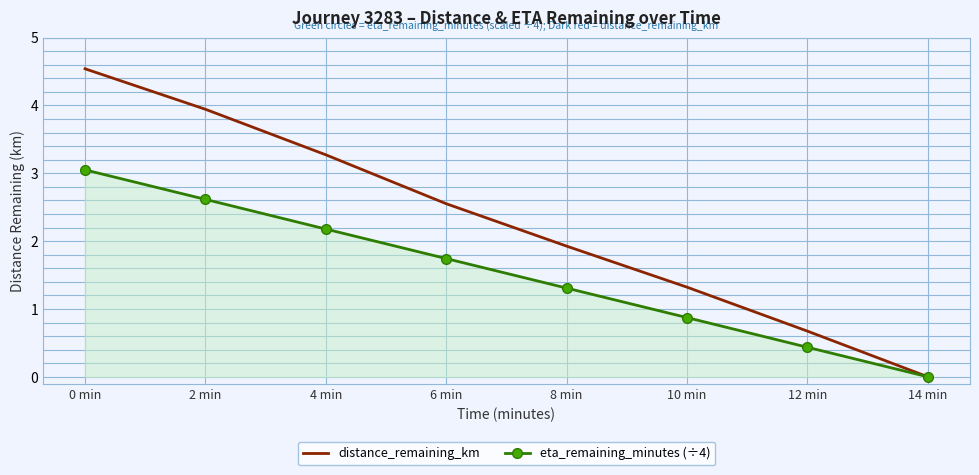

What is the spread (max minus min) of values at 4 min?

1.1